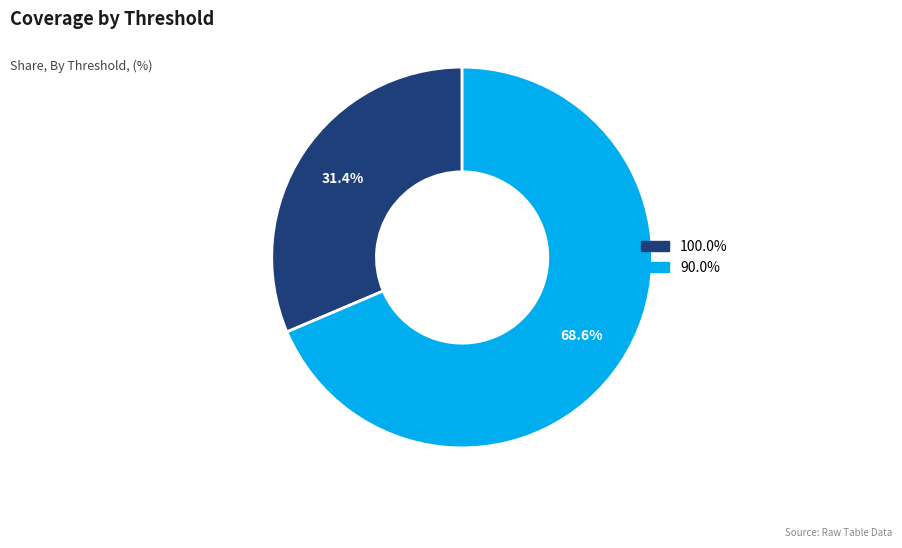

True or false: 100.0% accounts for 31% of the total.

True